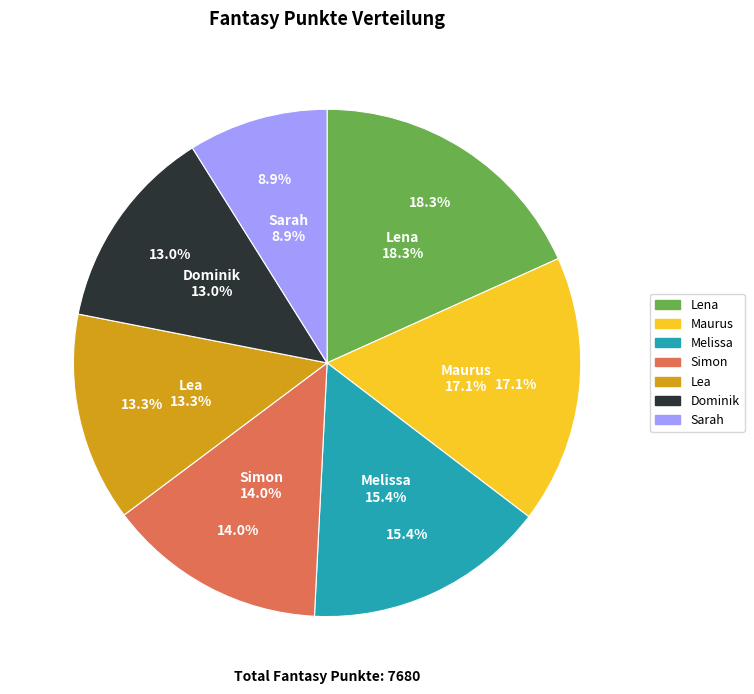

What percentage is the Maurus slice, to the nearest percent?

17%